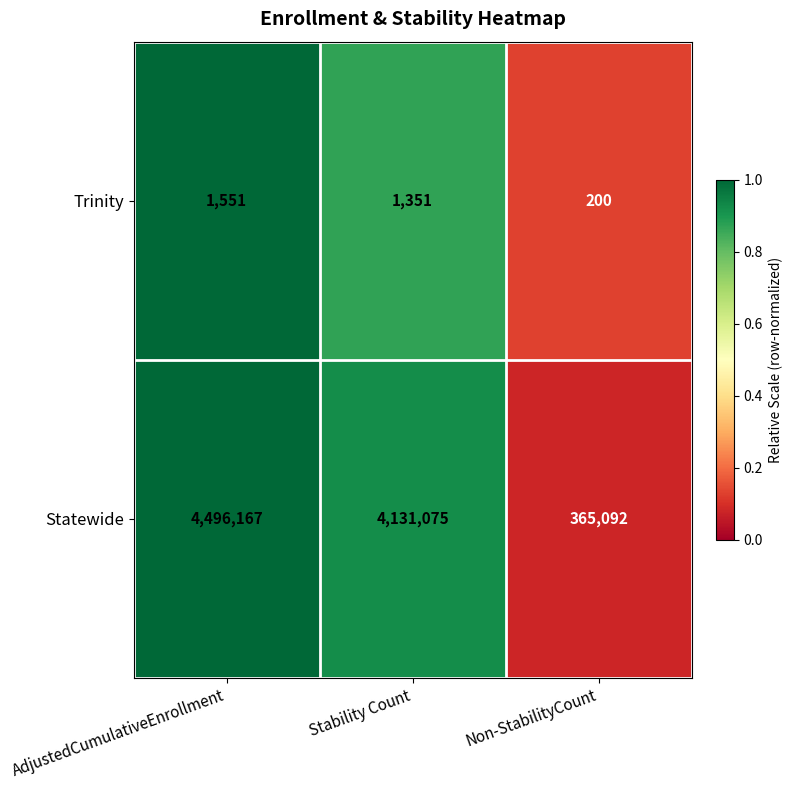

Is it true that Statewide equals 485544 at Non-StabilityCount?

False